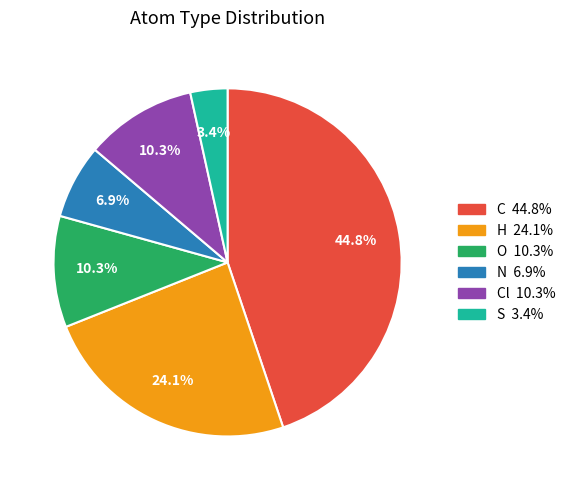

Does any single category account for the majority?

No